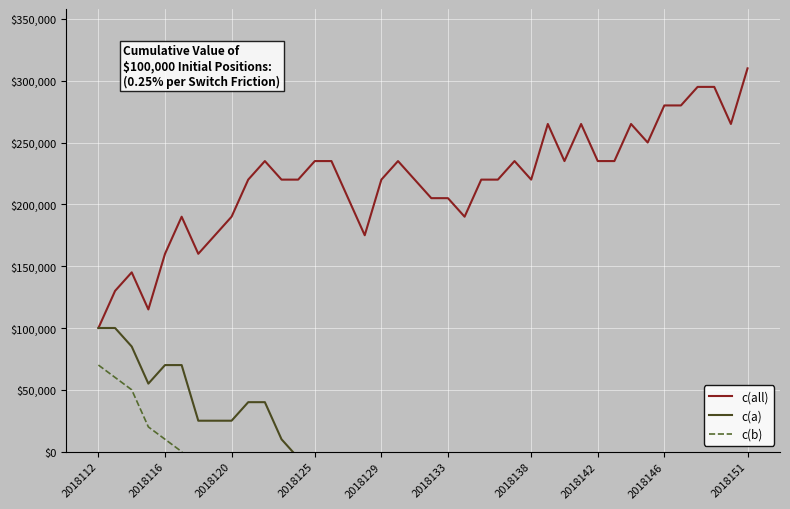

What is the value of the c(b) point at the 28th from the left?

-420000